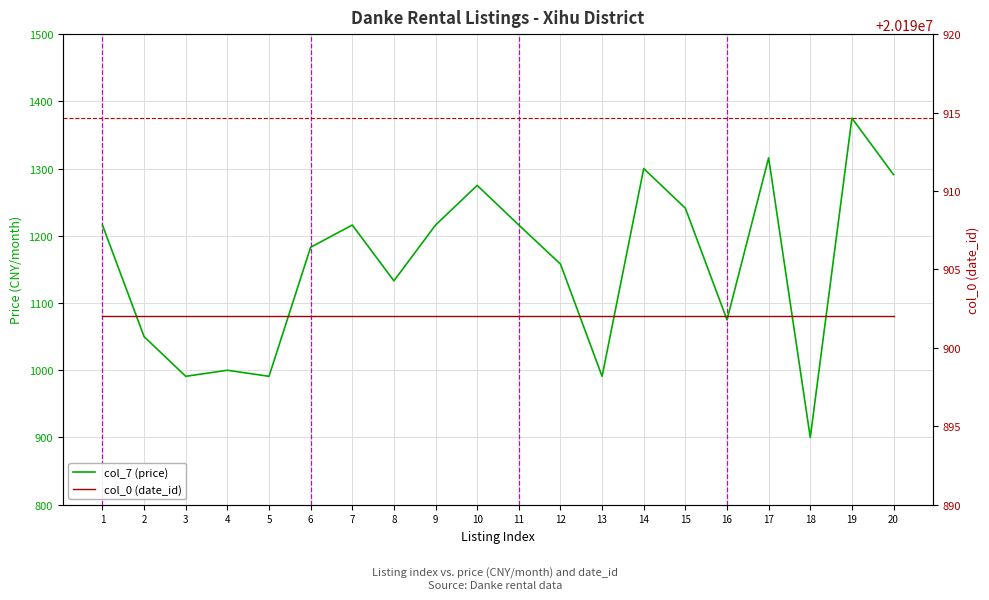

What is the sum of all col_7 (price) values?

23134